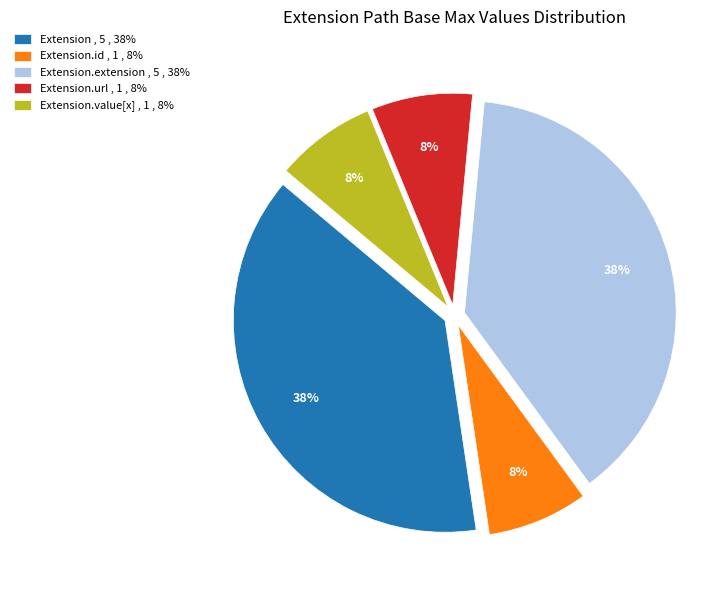

True or false: Extension.value[x] , 1 , 8% accounts for 8% of the total.

True